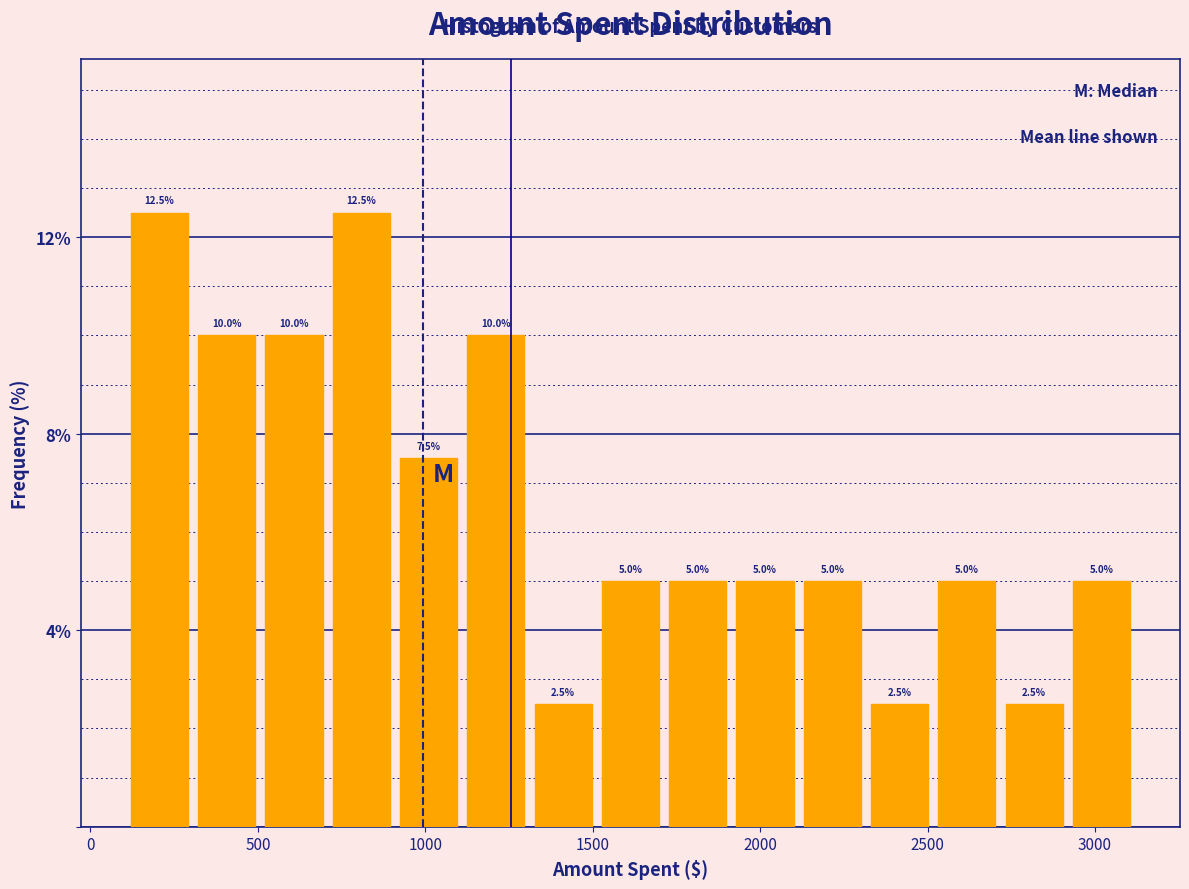

How tall is the bar that spans 2900 to 3100 on the x-axis? The bar edges are not printed on the chart, so give them approximately, as read against the axis.

5.0